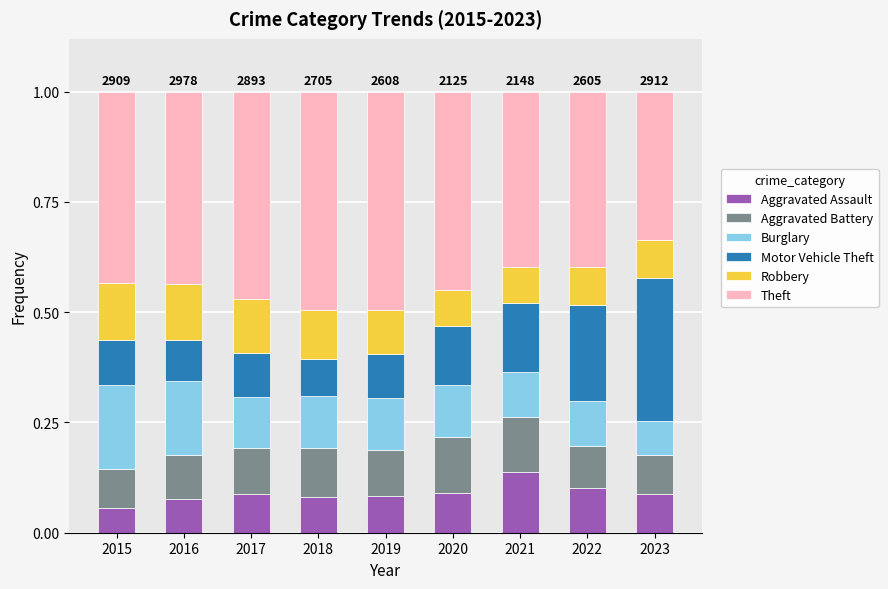

Is it true that Aggravated Assault equals 0.0 at 2015?

False